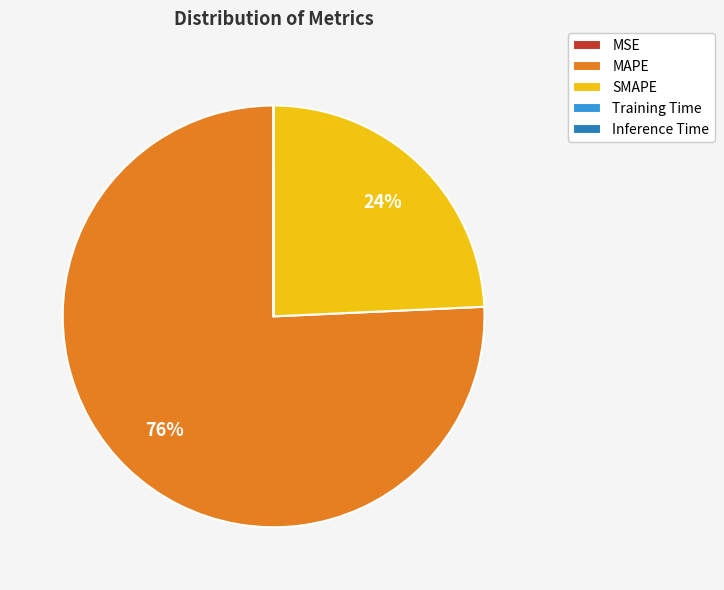

Which slice is the largest?

MAPE